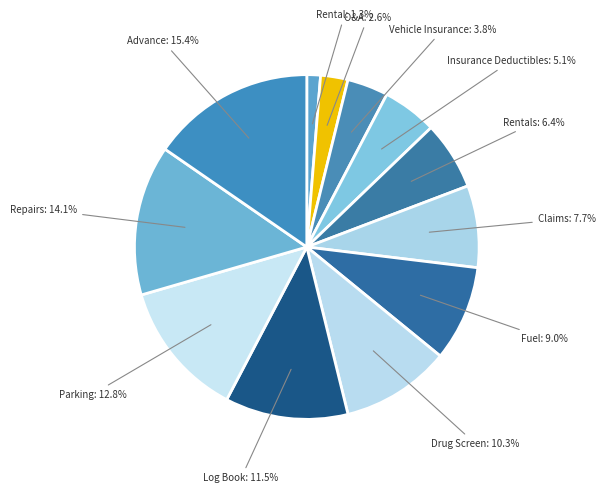

Count the number of slices in the pie.

12